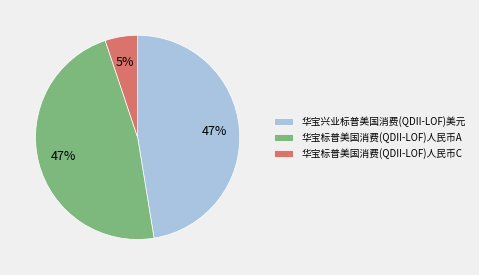

Count the number of slices in the pie.

3